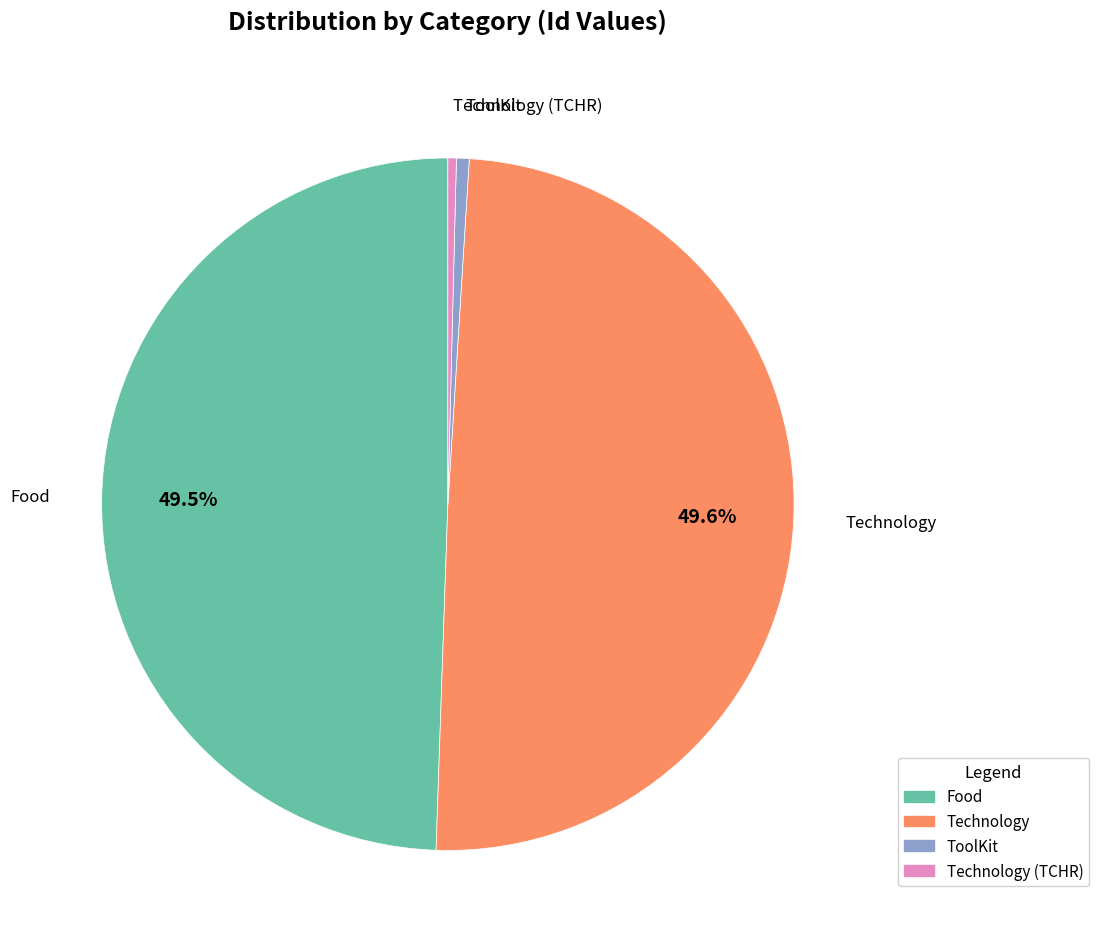

Is it true that ToolKit is 10% of the pie?

False